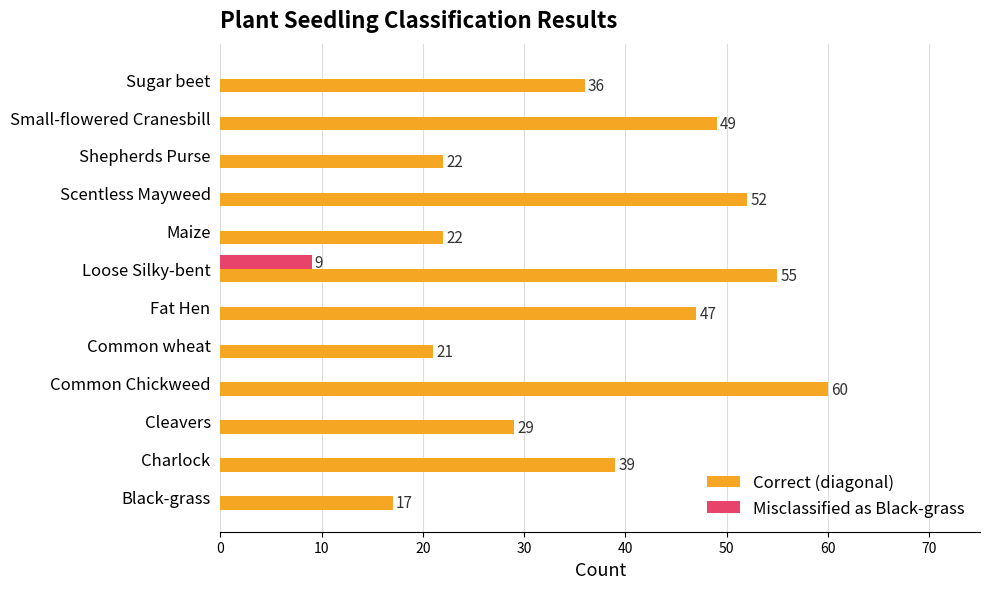

Which series has the largest total across all categories?

Correct (diagonal)